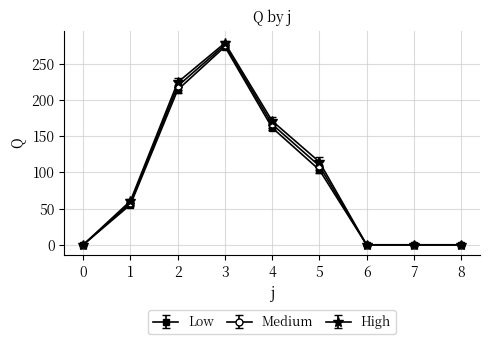

Reading left to right, extract all data points from this chart.

Low: 0=0.0	1=55.5	2=214.0	3=273.7	4=161.7	5=103.5	6=0.0	7=0.0	8=0.0
Medium: 0=0.0	1=58.0	2=219.2	3=276.2	4=166.4	5=109.0	6=0.0	7=0.0	8=0.0
High: 0=0.0	1=60.5	2=224.4	3=278.7	4=171.1	5=114.5	6=0.0	7=0.0	8=0.0